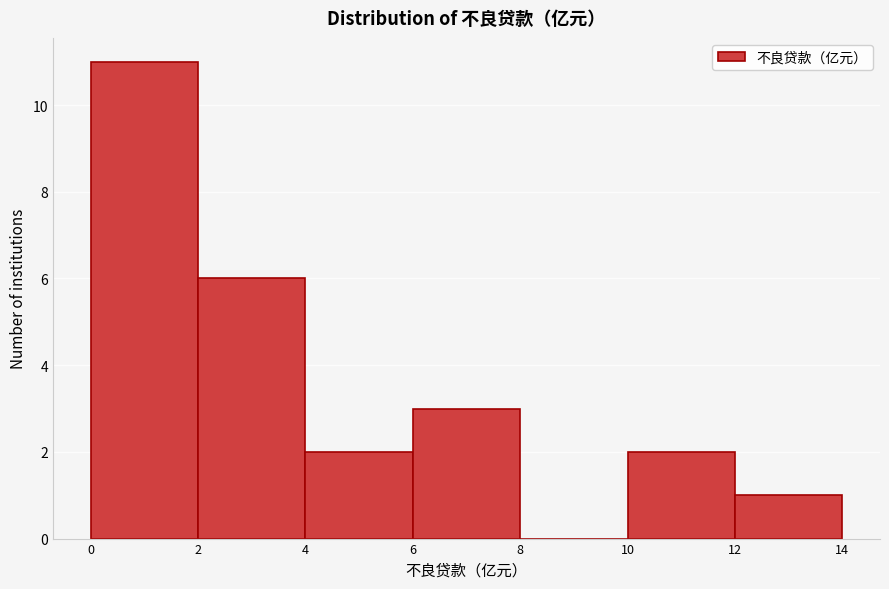

Which range on the x-axis has the tallest bar?

0 to 2